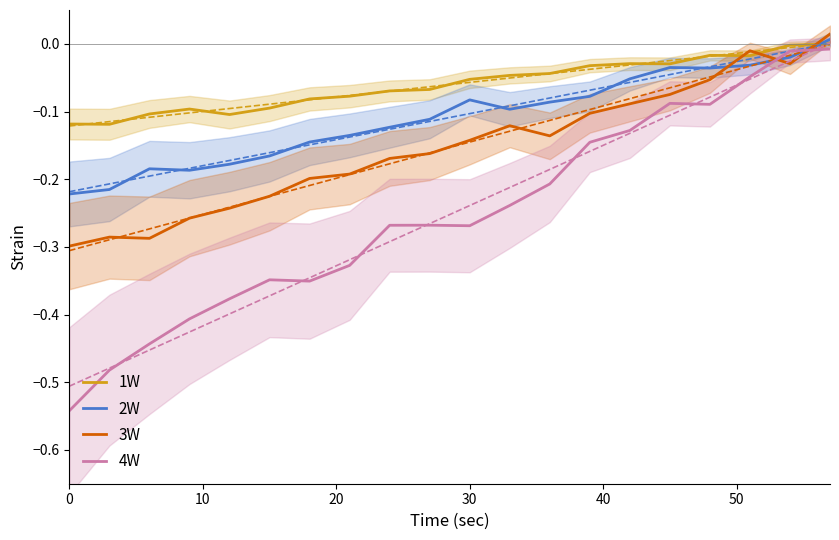

At how many categories does at least one series exceed 0?

1